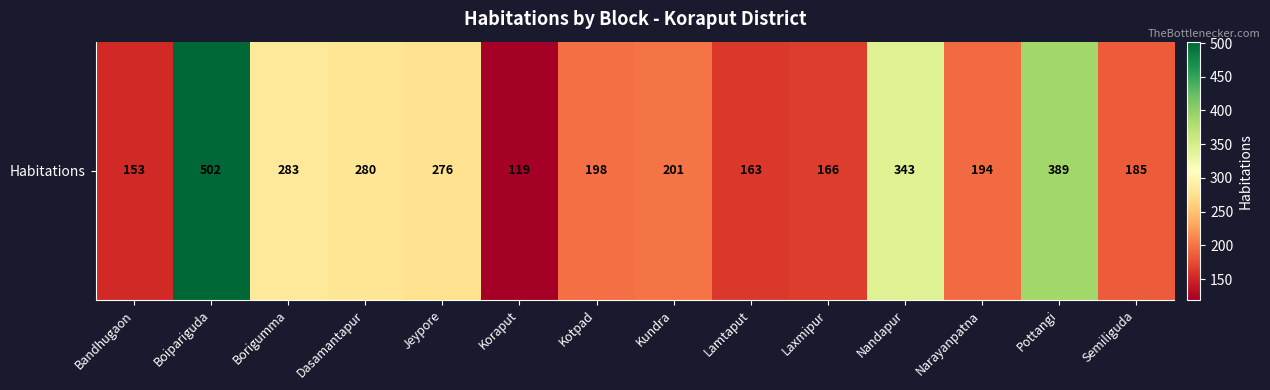

What is the sum of the values at Dasamantapur and Borigumma?

563